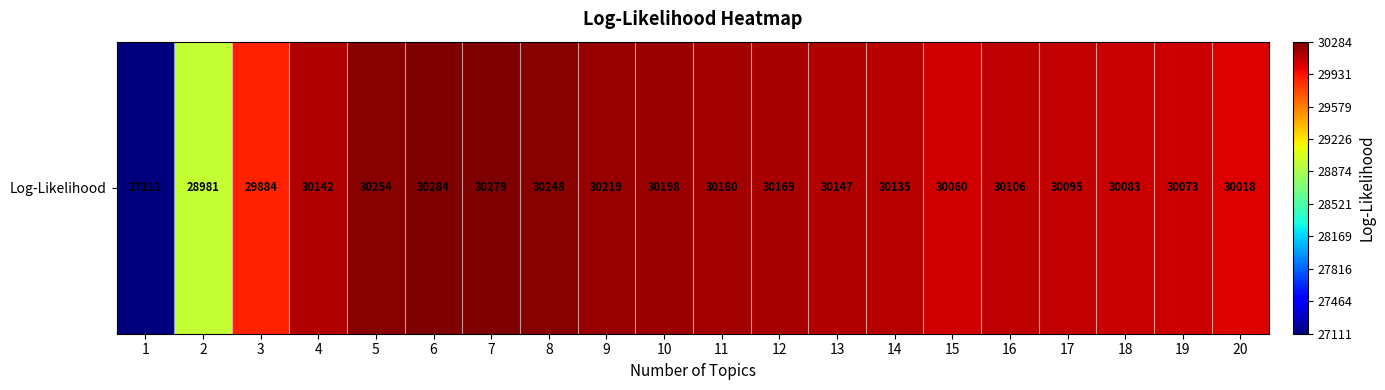

What is the sum of the values at 14 and 5?

60389